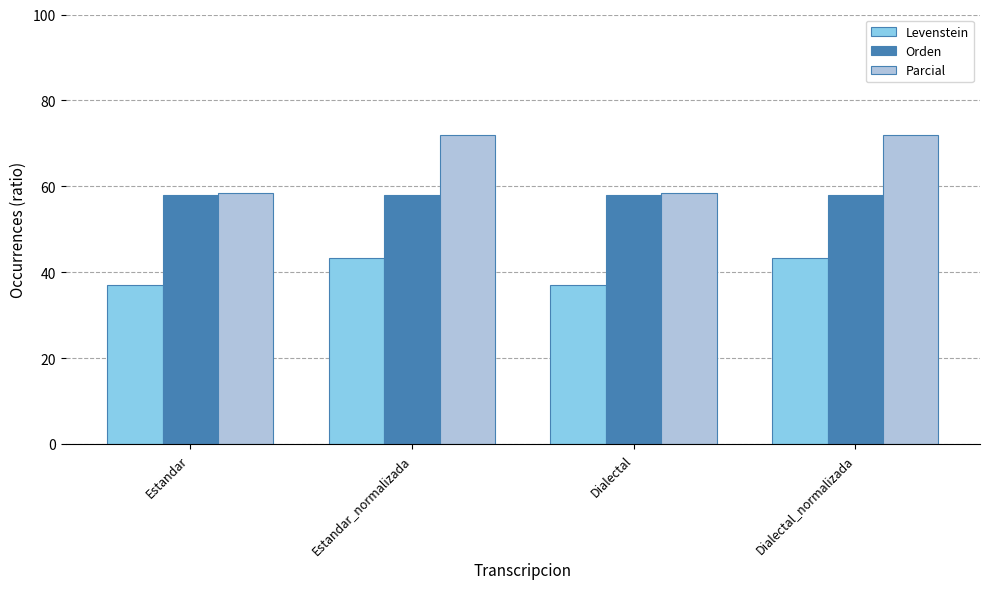

What is the total value across all series at Dialectal_normalizada?

173.4